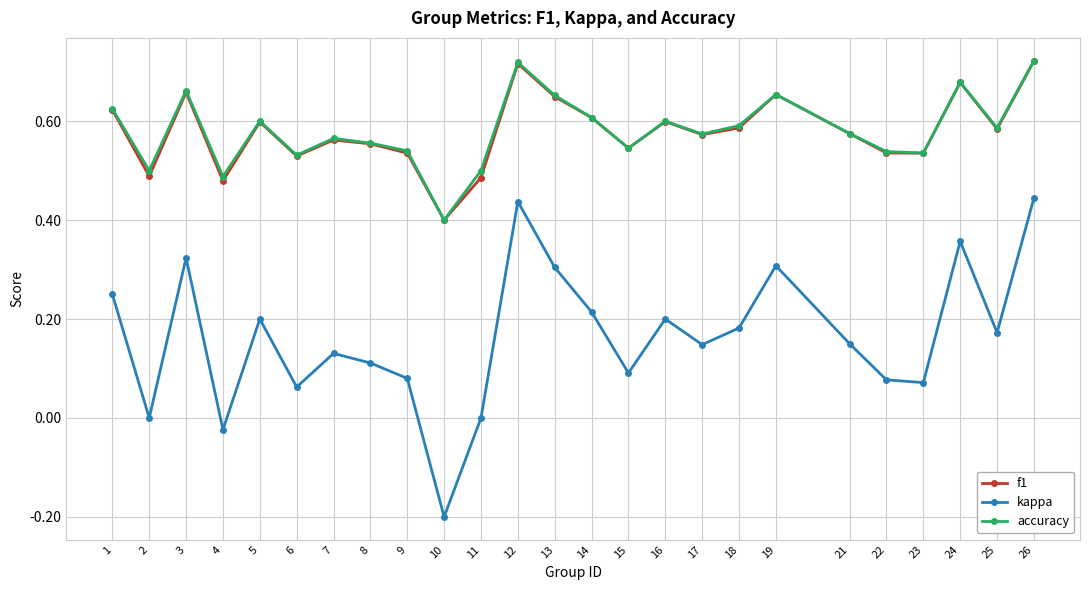

At which category does accuracy reach its first local valley?

2